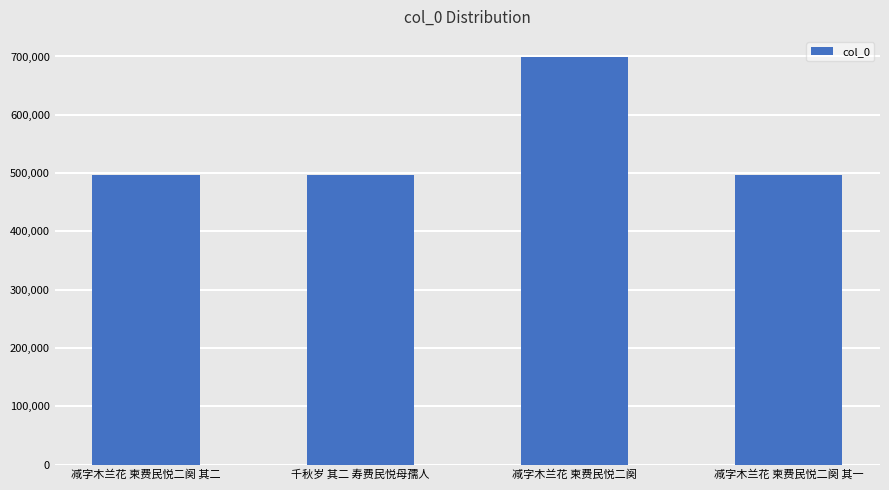

Which label corresponds to the largest value in the chart?

减字木兰花 柬费民悦二阕